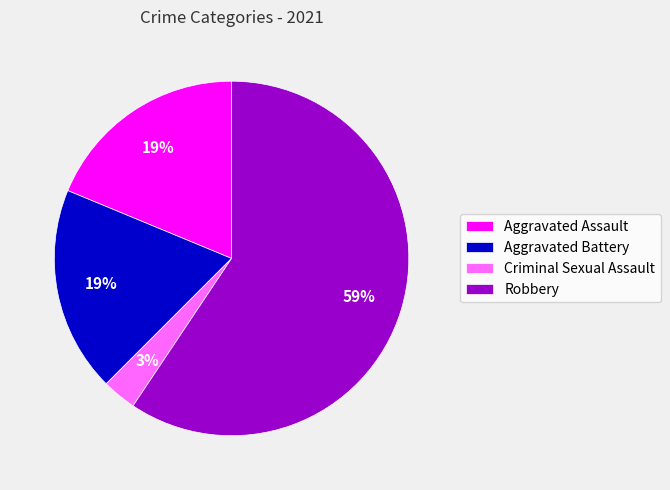

Which slice is the largest?

Robbery